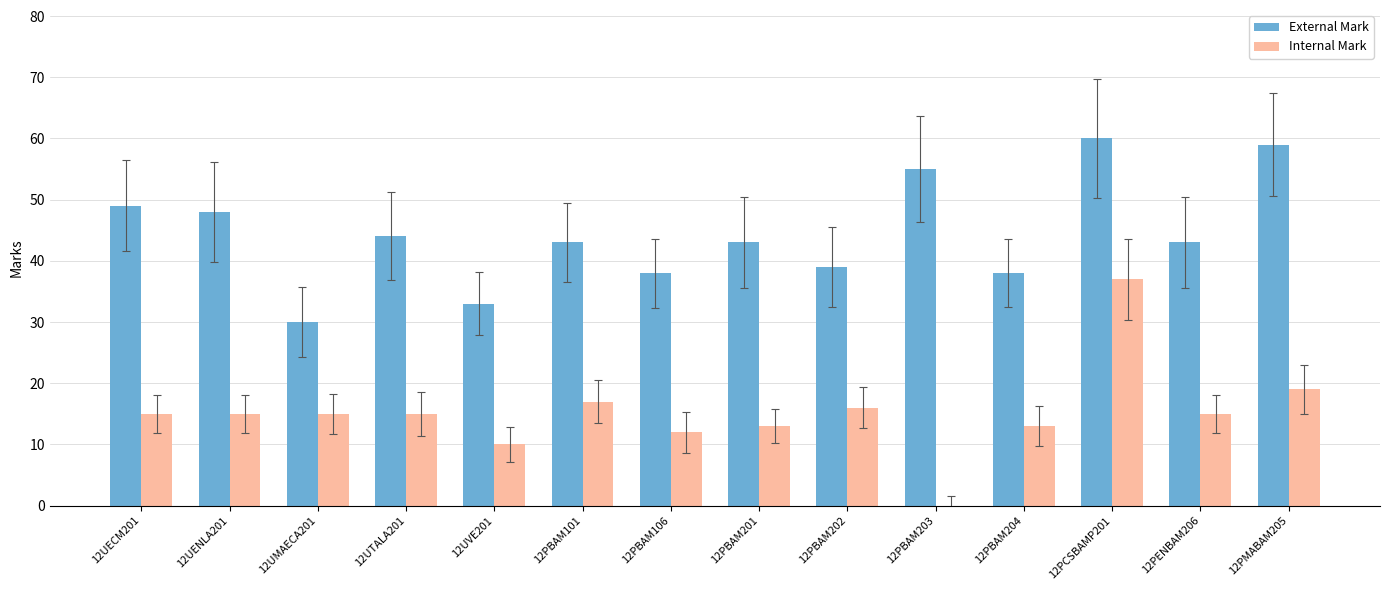

Between 12UVE201 and 12PBAM101, which series saw the biggest shift?

External Mark